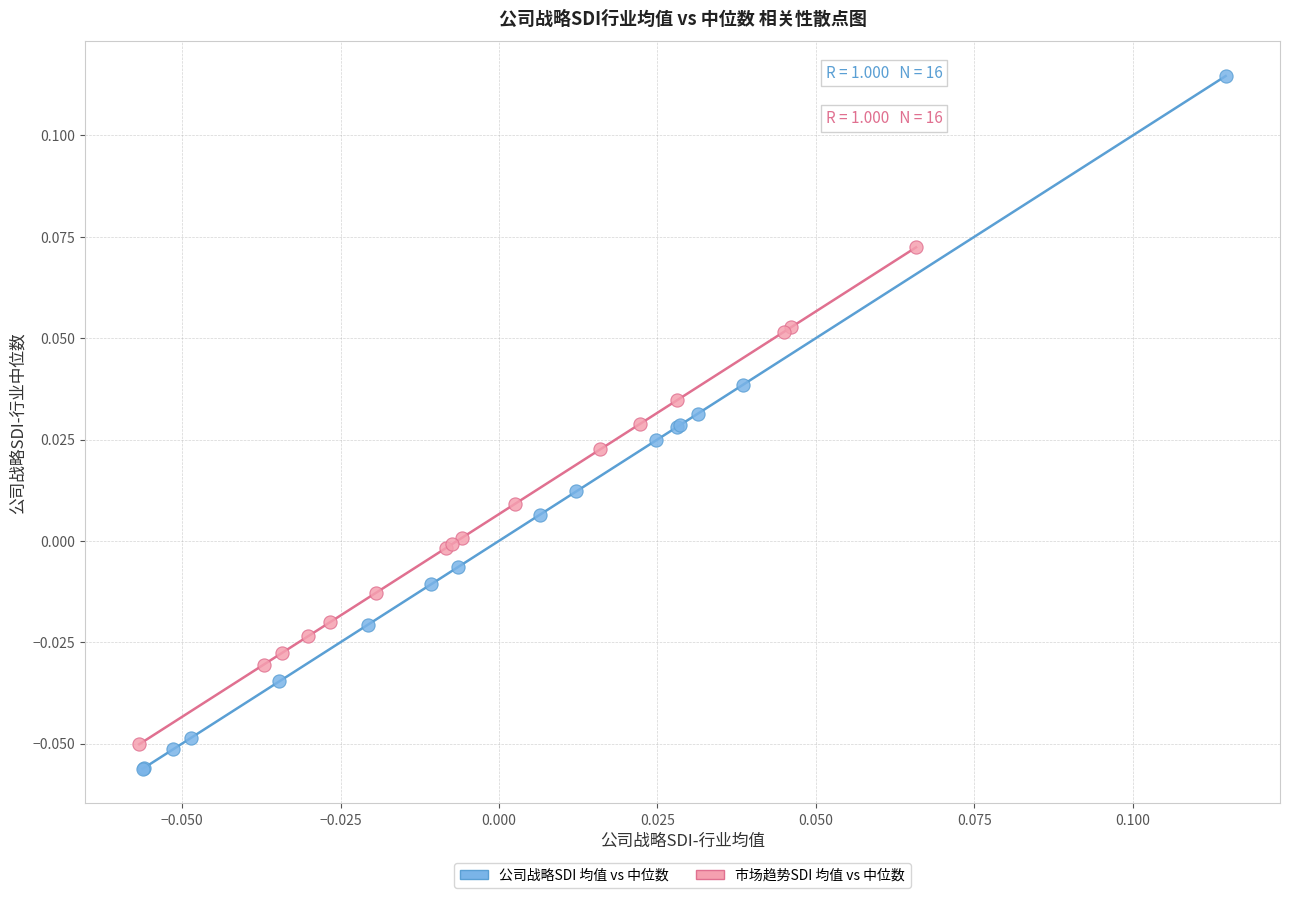

What are all the series names shown in the legend?

公司战略SDI 均值 vs 中位数, 市场趋势SDI 均值 vs 中位数